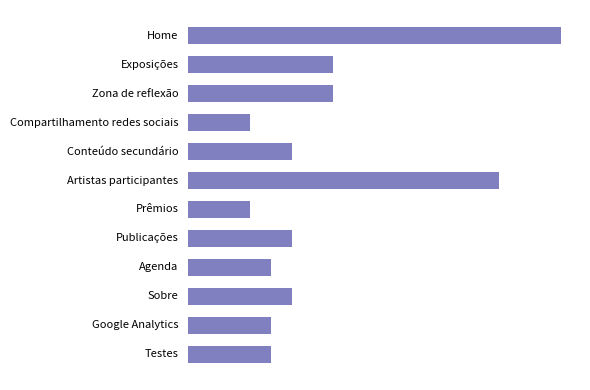

Does the chart contain any negative values?

No